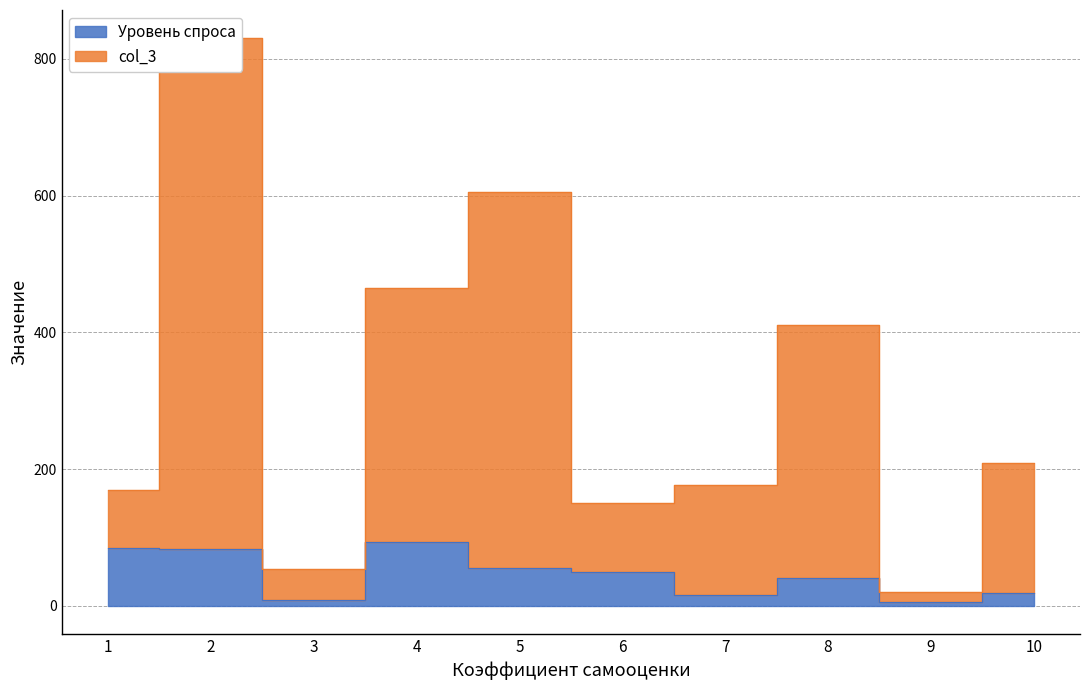

Which series has the largest range (max minus min)?

col_3